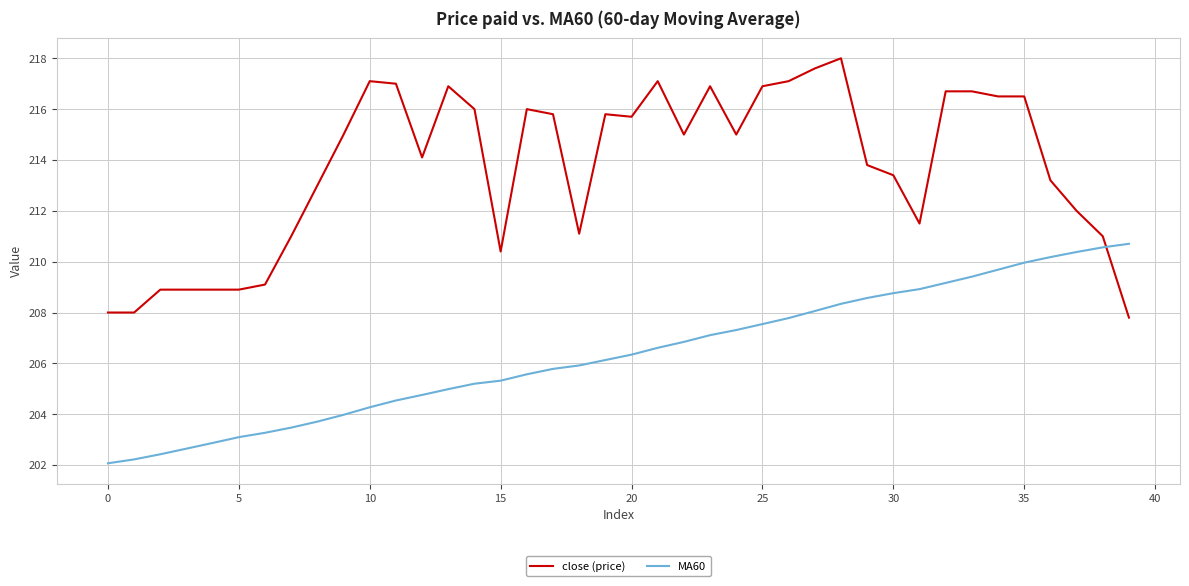

True or false: close (price) has more than 2 interior local peaks.

True